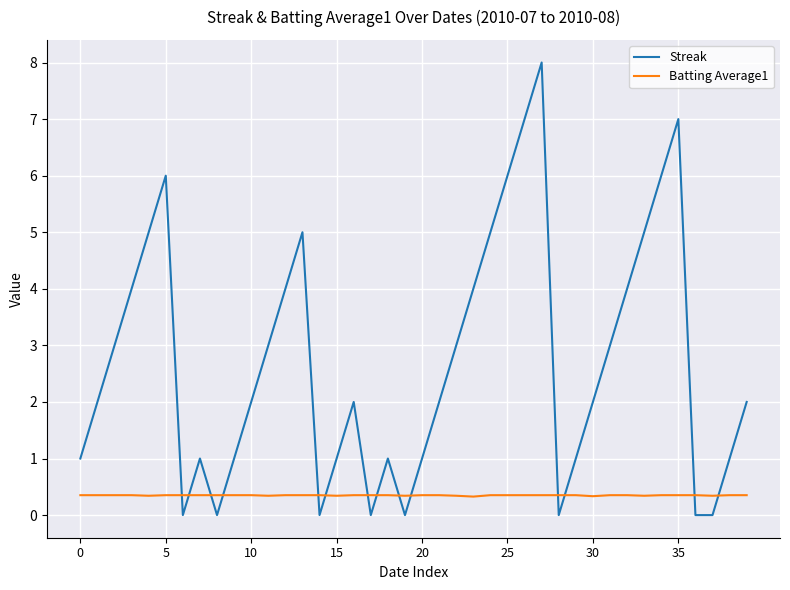

What is the highest value of the Batting Average1 series?

0.4